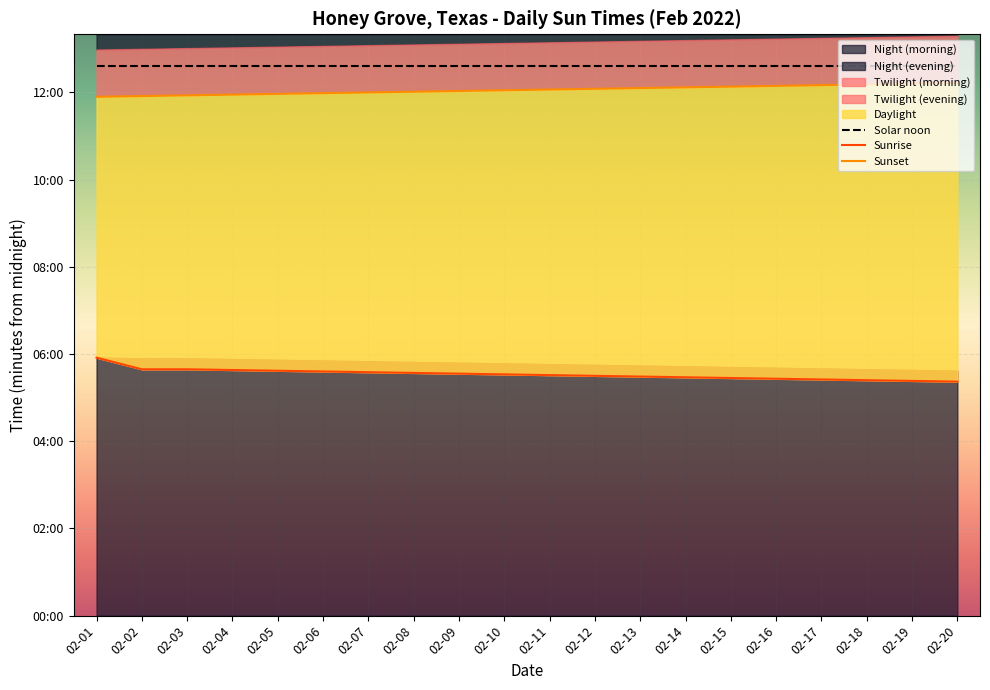

Reading right to left, what are all the values shown in this chart?

Solar noon: 02-20=757	02-19=757	02-18=757	02-17=757	02-16=757	02-15=757	02-14=757	02-13=757	02-12=757	02-11=757	02-10=757	02-09=757	02-08=757	02-07=757	02-06=757	02-05=757	02-04=757	02-03=757	02-02=757	02-01=757
Sunrise: 02-20=322	02-19=323	02-18=324	02-17=325	02-16=326	02-15=327	02-14=328	02-13=329	02-12=330	02-11=331	02-10=332	02-09=333	02-08=334	02-07=335	02-06=336	02-05=337	02-04=338	02-03=339	02-02=339	02-01=355
Sunset: 02-20=733	02-19=732	02-18=731	02-17=730	02-16=729	02-15=728	02-14=727	02-13=726	02-12=725	02-11=724	02-10=723	02-09=722	02-08=721	02-07=720	02-06=719	02-05=718	02-04=717	02-03=716	02-02=715	02-01=714